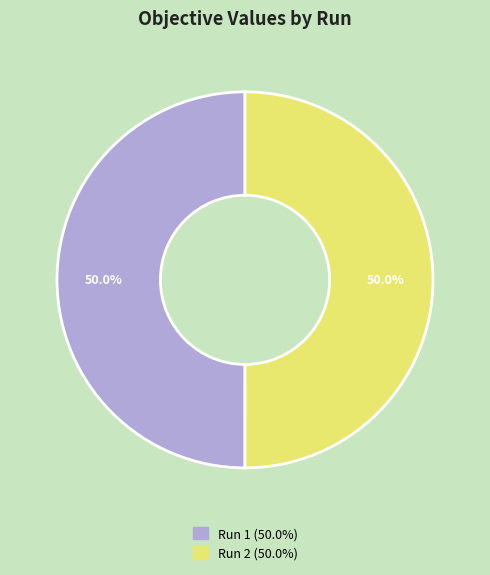

To the nearest percent, what is the average slice percentage?

50%